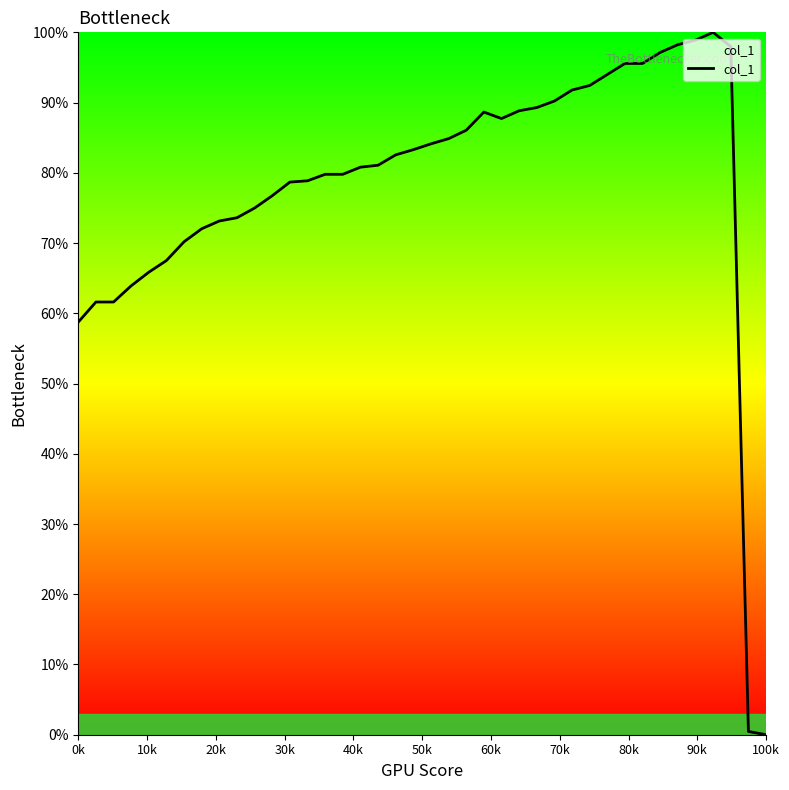

What is the maximum value shown in the chart?

100.0